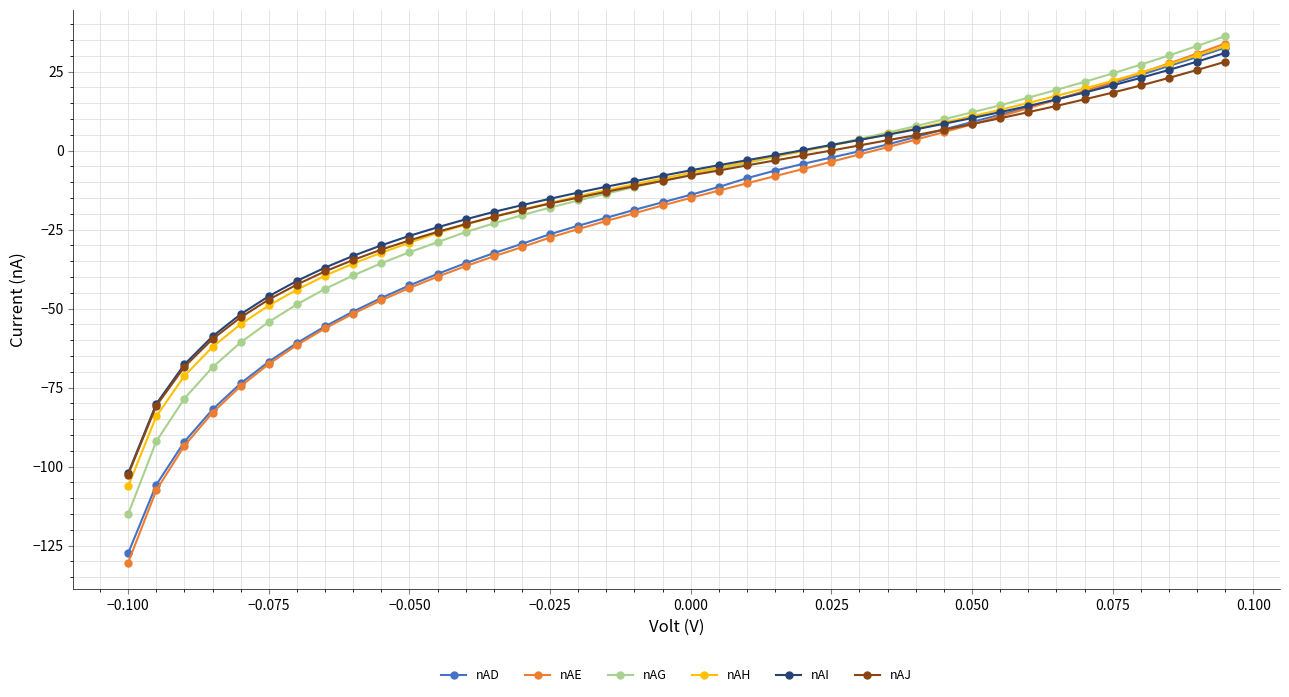

What is the difference between the maximum and minimum values in the nAE series?

164.3